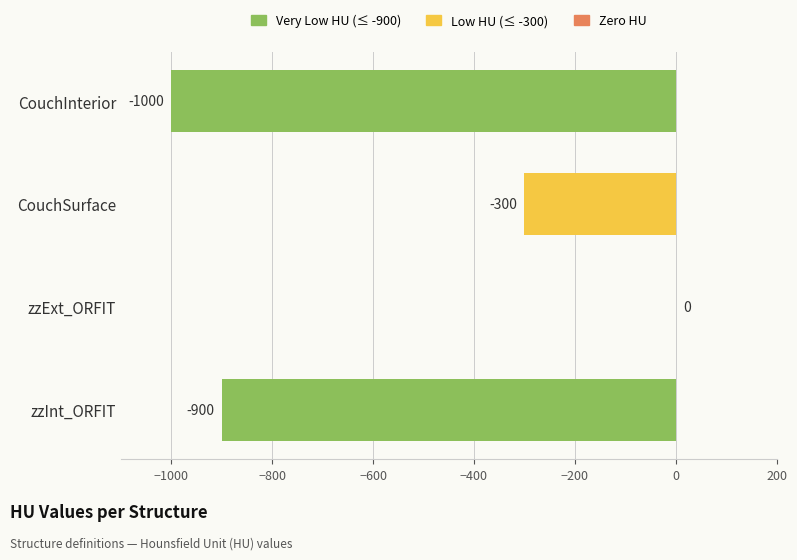

Which has a higher value, CouchInterior or zzInt_ORFIT?

zzInt_ORFIT